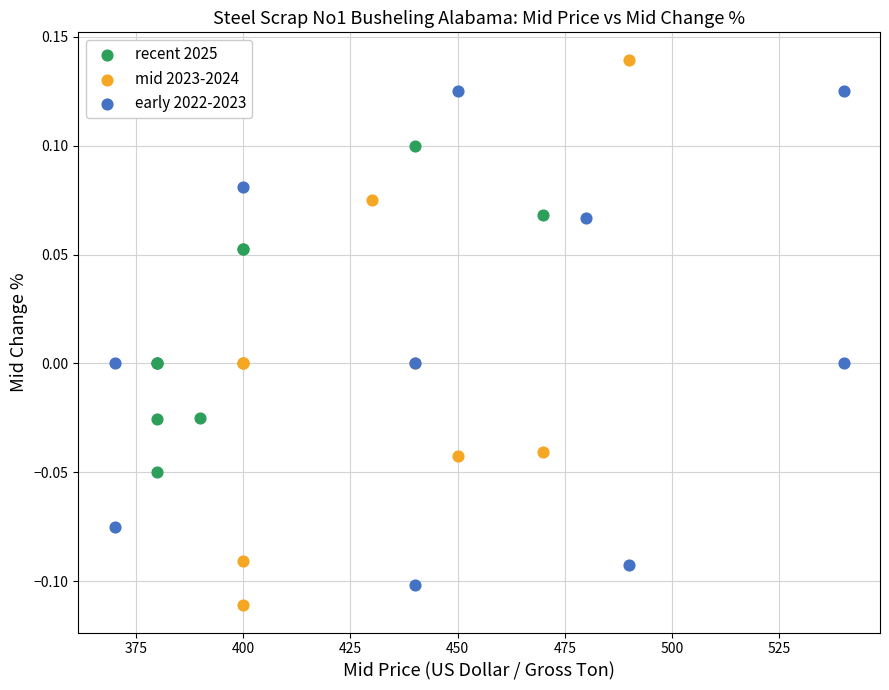

Which series reaches the maximum Y coordinate?

mid 2023-2024